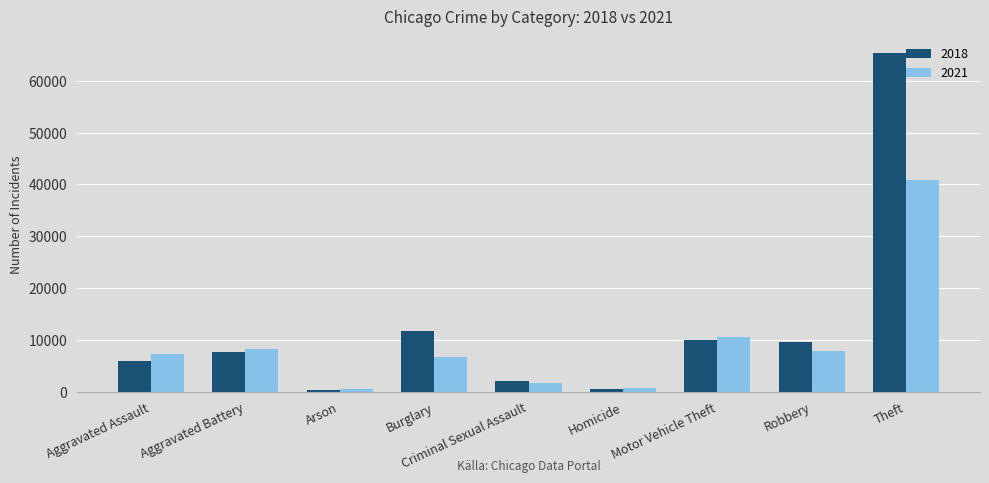

Read the 2021 value at Motor Vehicle Theft, to the nearest 50.

10600